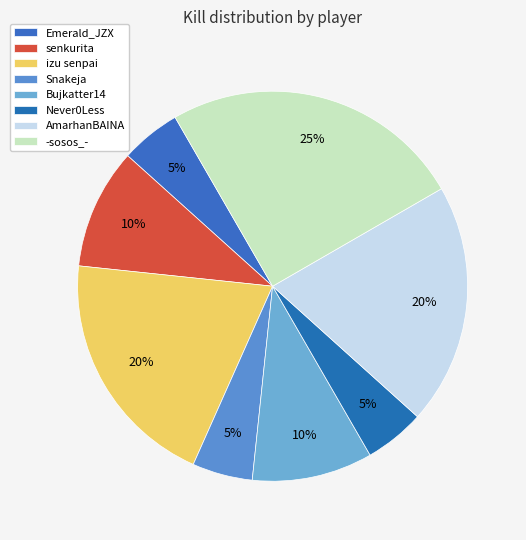

Count the number of slices in the pie.

8